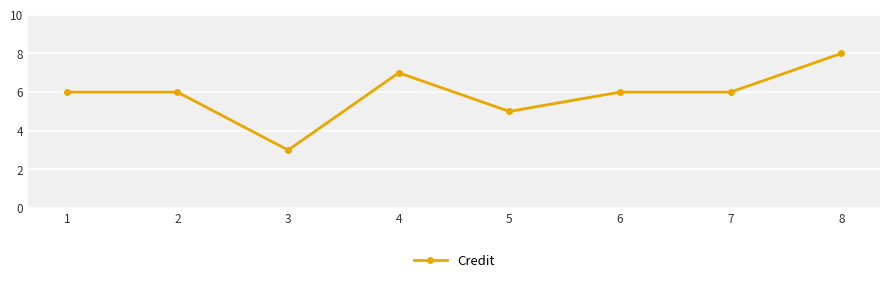

Where is the first local minimum?

3